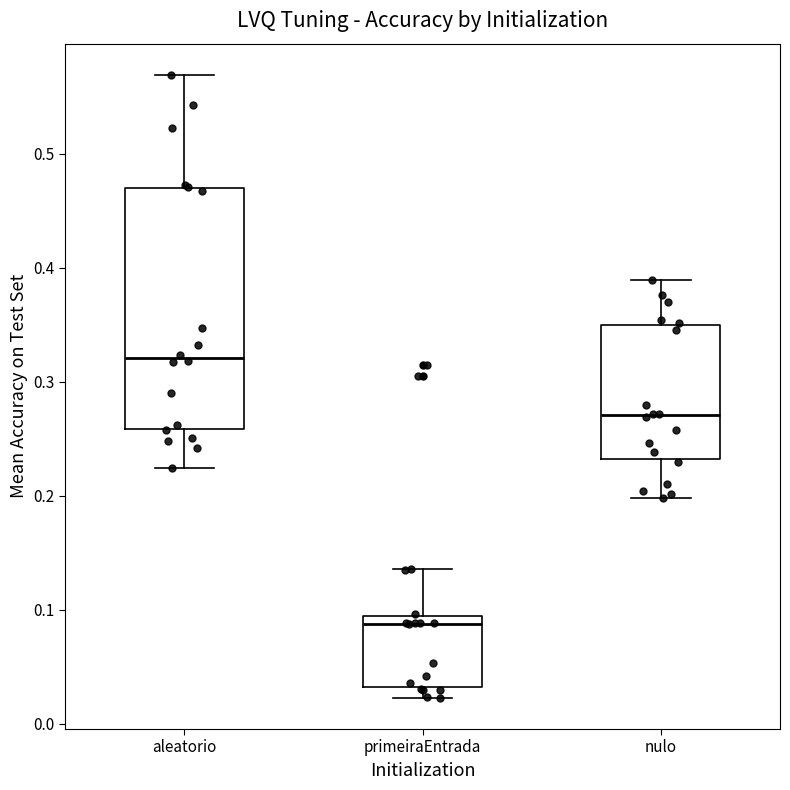

Where is the upper edge of the box for primeiraEntrada on the y-axis? The values are not printed on the chart, so give them approximately, as read against the axis.

0.09